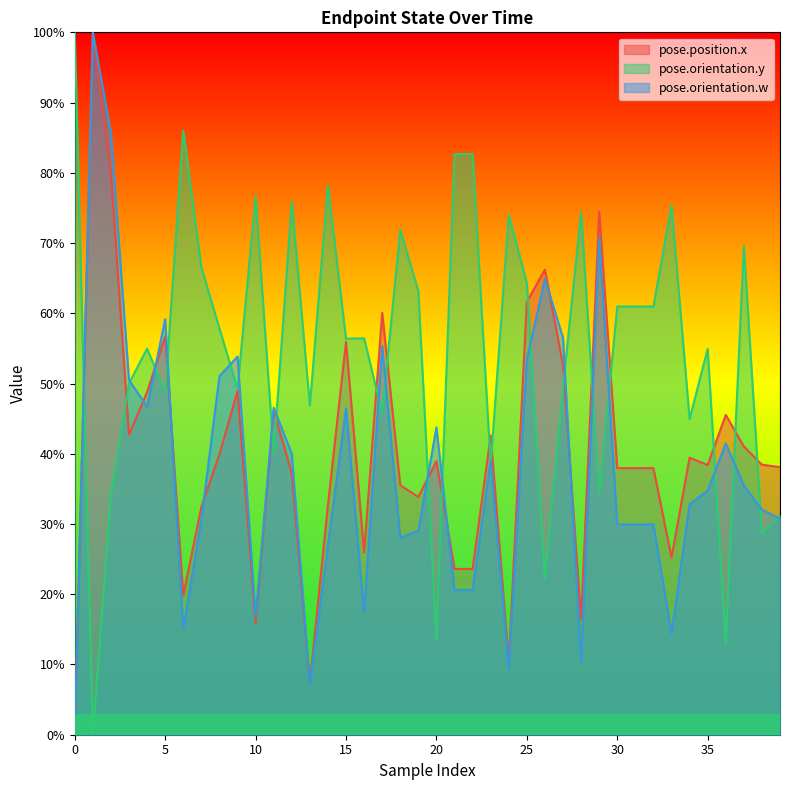

What is the sum of the pose.position.x values at 1 and 14?

1.3